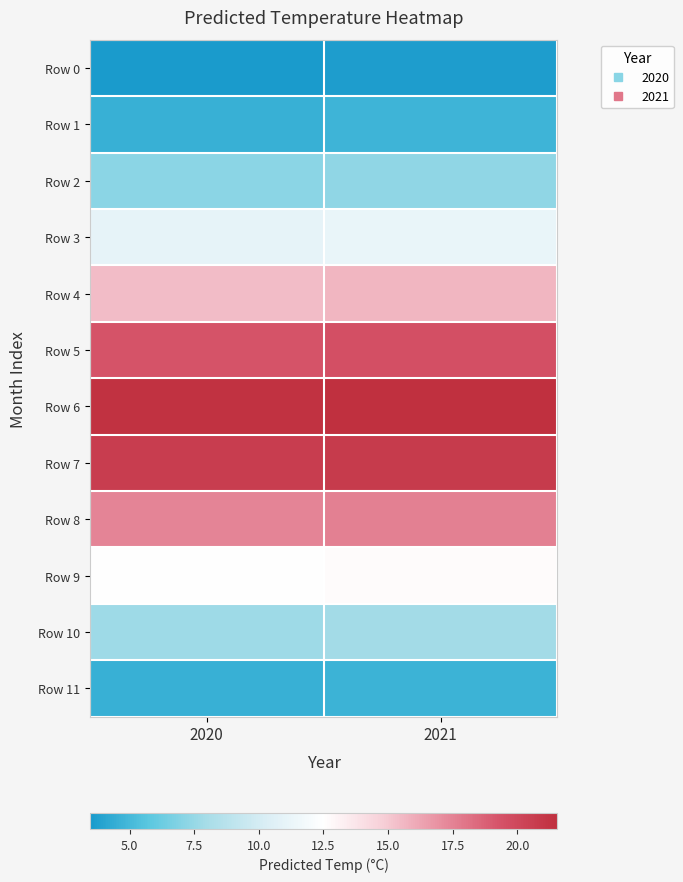

What is the total value across all series at 2020?

145.2